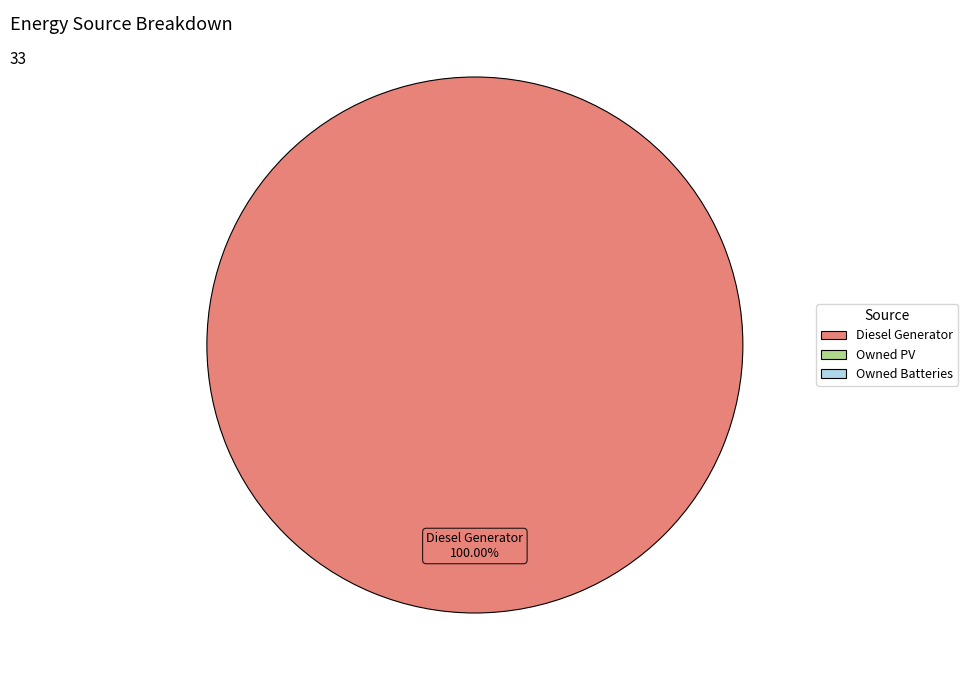

How many slices are in this pie chart?

1